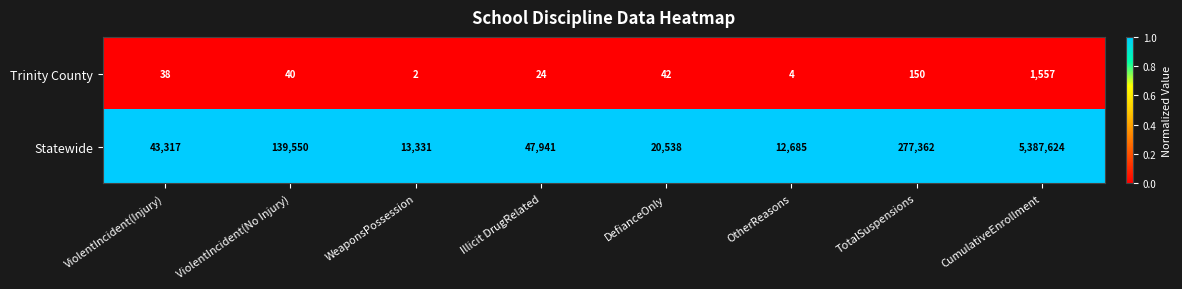

What is the maximum value for Statewide?

5387624